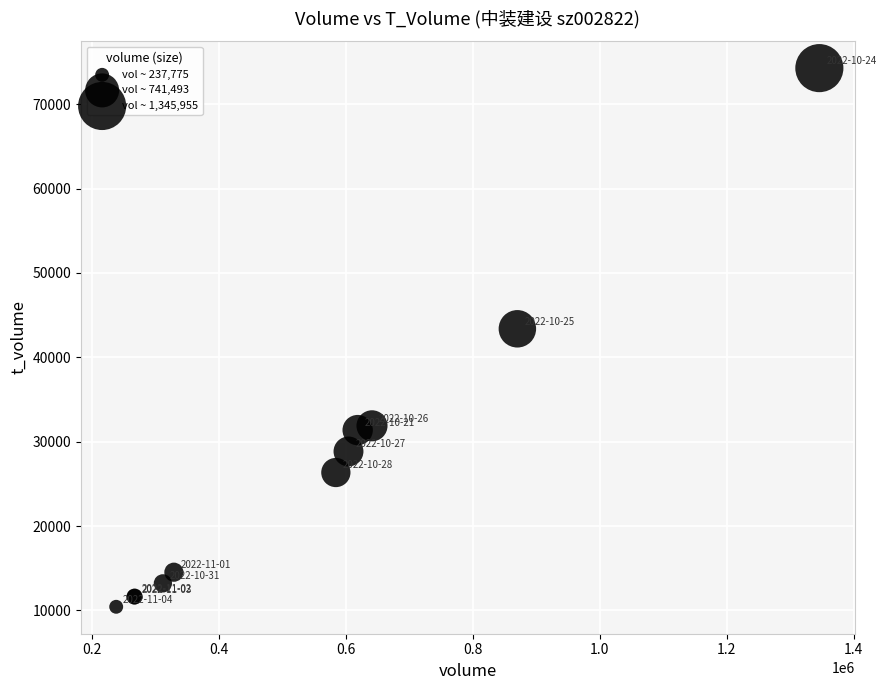

What Y value in the scatter plot is closest to 42356?

43382